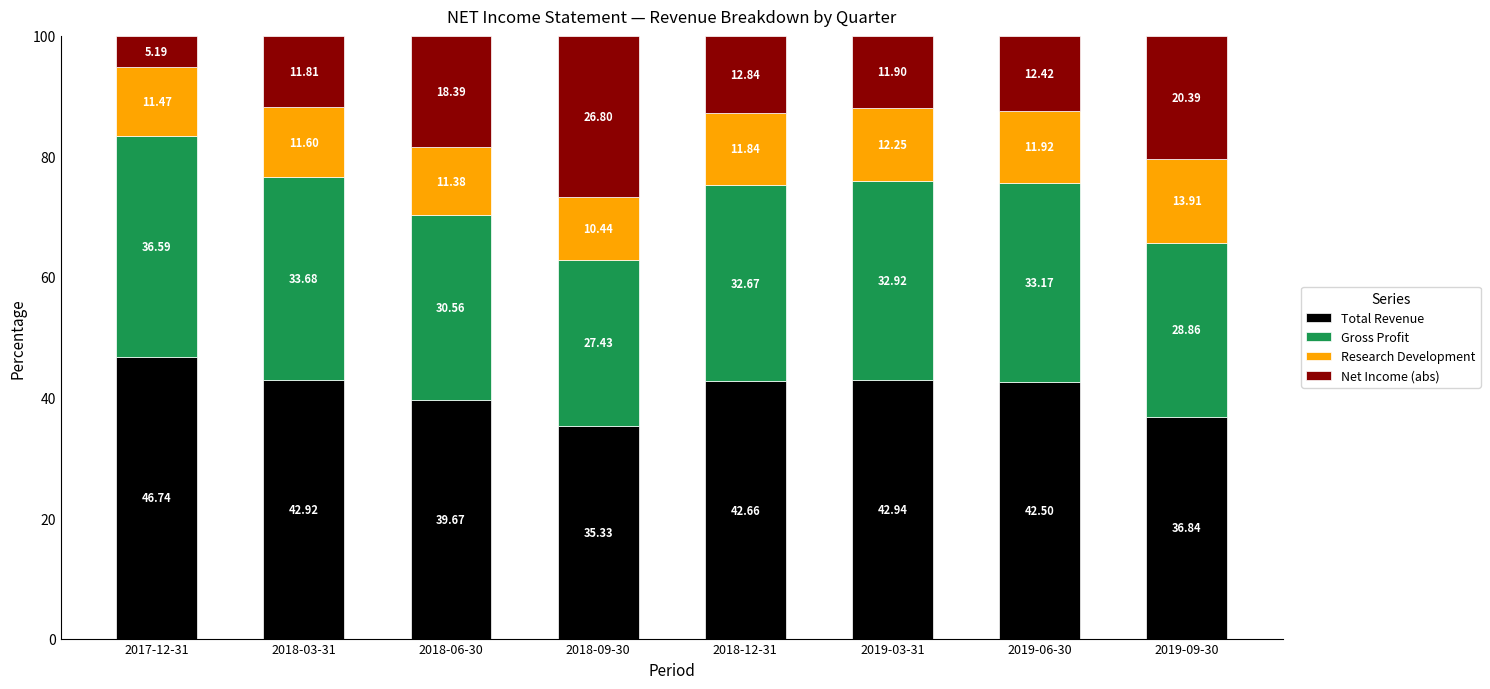

What is the sum of all Total Revenue values?

329.6